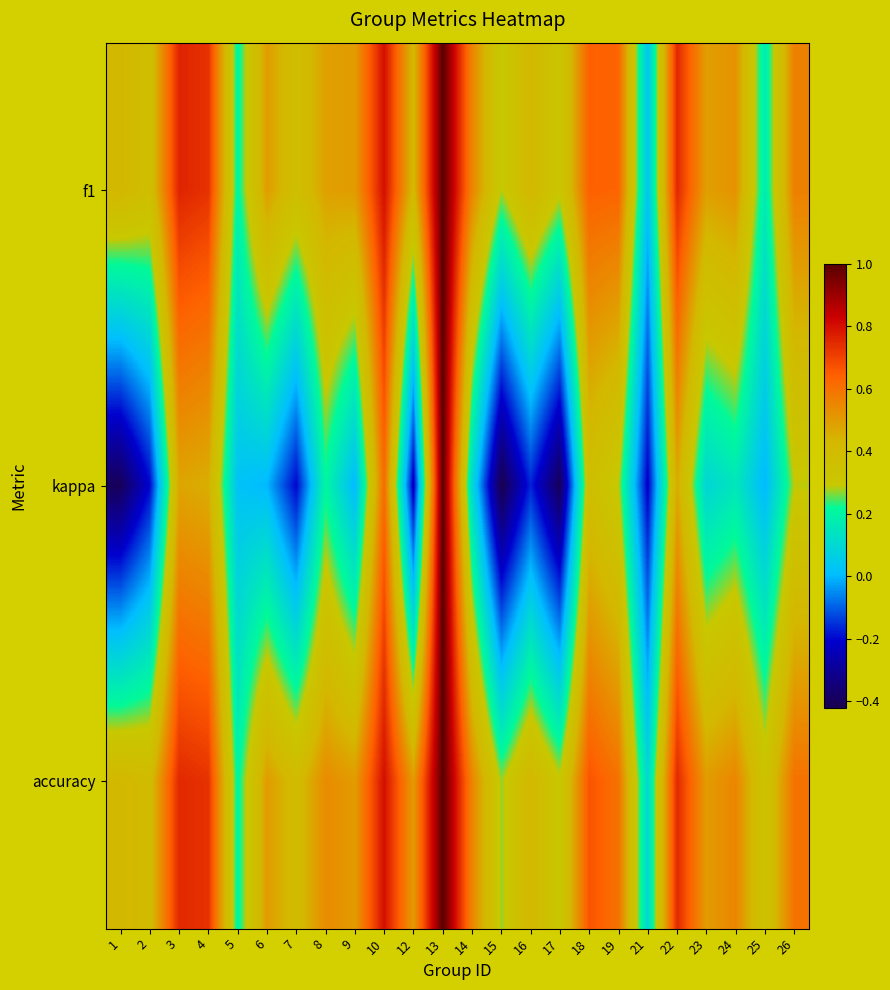

Rank the series at 3 from lowest to highest value.

kappa, accuracy, f1